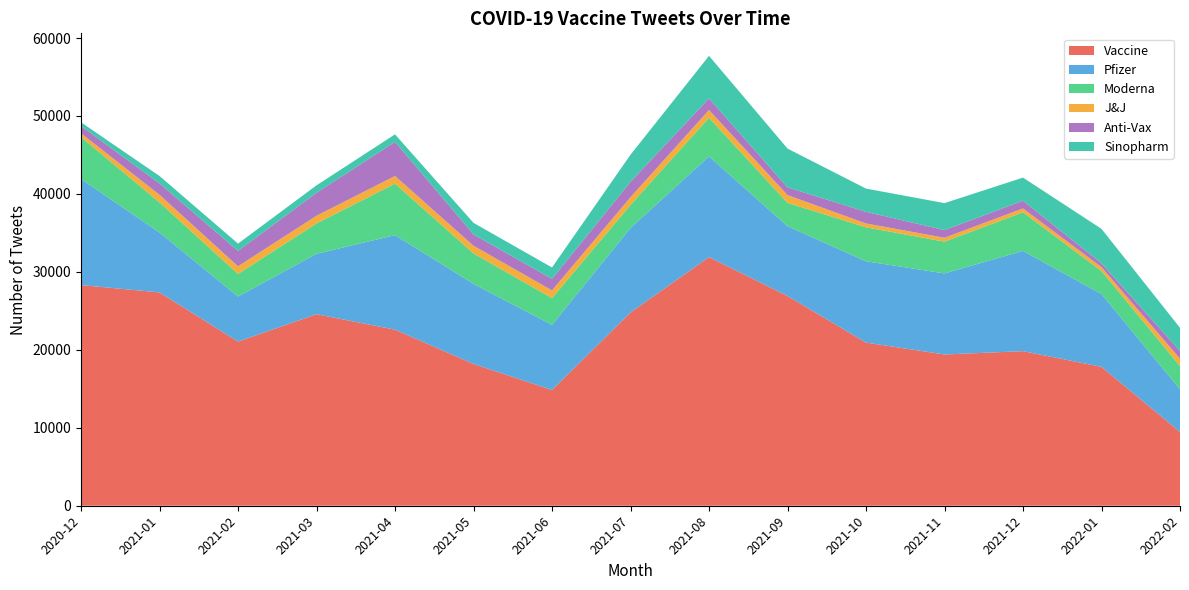

Reading left to right, list all the values displayed in this chart.

Vaccine: 2020-12=28310	2021-01=27367	2021-02=21059	2021-03=24570	2021-04=22590	2021-05=18190	2021-06=14852	2021-07=24792	2021-08=31897	2021-09=26909	2021-10=20931	2021-11=19405	2021-12=19832	2022-01=17818	2022-02=9469
Pfizer: 2020-12=13605	2021-01=7681	2021-02=5780	2021-03=7748	2021-04=12126	2021-05=10271	2021-06=8346	2021-07=10843	2021-08=12911	2021-09=8954	2021-10=10427	2021-11=10401	2021-12=12858	2022-01=9342	2022-02=5462
Moderna: 2020-12=5376	2021-01=3868	2021-02=2896	2021-03=3900	2021-04=6600	2021-05=3911	2021-06=3435	2021-07=2957	2021-08=4961	2021-09=2992	2021-10=4360	2021-11=4072	2021-12=4953	2022-01=2951	2022-02=2990
J&J: 2020-12=492	2021-01=973	2021-02=982	2021-03=986	2021-04=986	2021-05=983	2021-06=993	2021-07=993	2021-08=999	2021-09=998	2021-10=497	2021-11=499	2021-12=499	2022-01=497	2022-02=938
Anti-Vax: 2020-12=919	2021-01=1474	2021-02=1968	2021-03=2952	2021-04=4378	2021-05=1461	2021-06=1479	2021-07=1977	2021-08=1495	2021-09=995	2021-10=1493	2021-11=985	2021-12=992	2022-01=492	2022-02=997
Sinopharm: 2020-12=488	2021-01=937	2021-02=943	2021-03=947	2021-04=965	2021-05=1475	2021-06=1462	2021-07=3469	2021-08=5455	2021-09=4974	2021-10=2979	2021-11=3460	2021-12=2963	2022-01=4421	2022-02=2974